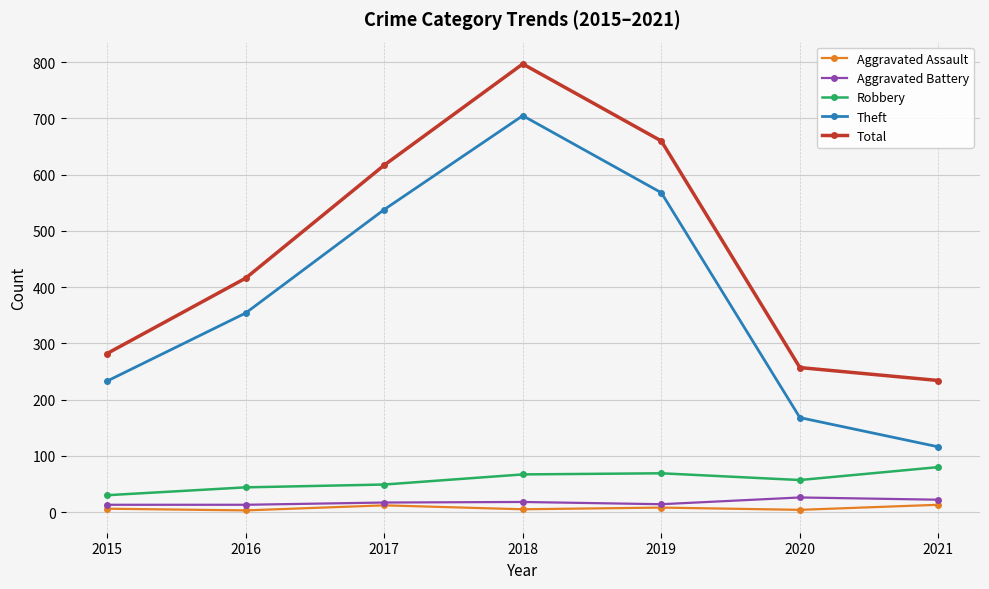

Rank the series at 2018 from highest to lowest value.

Total, Theft, Robbery, Aggravated Battery, Aggravated Assault